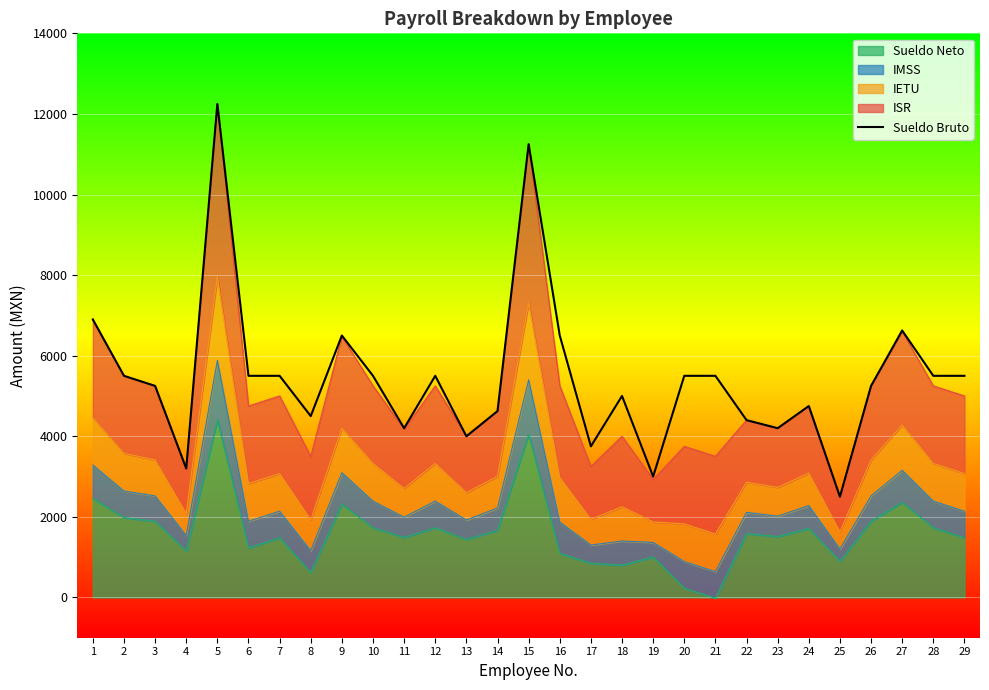

What is the ratio of the value at 24 to the value at 9?

0.7